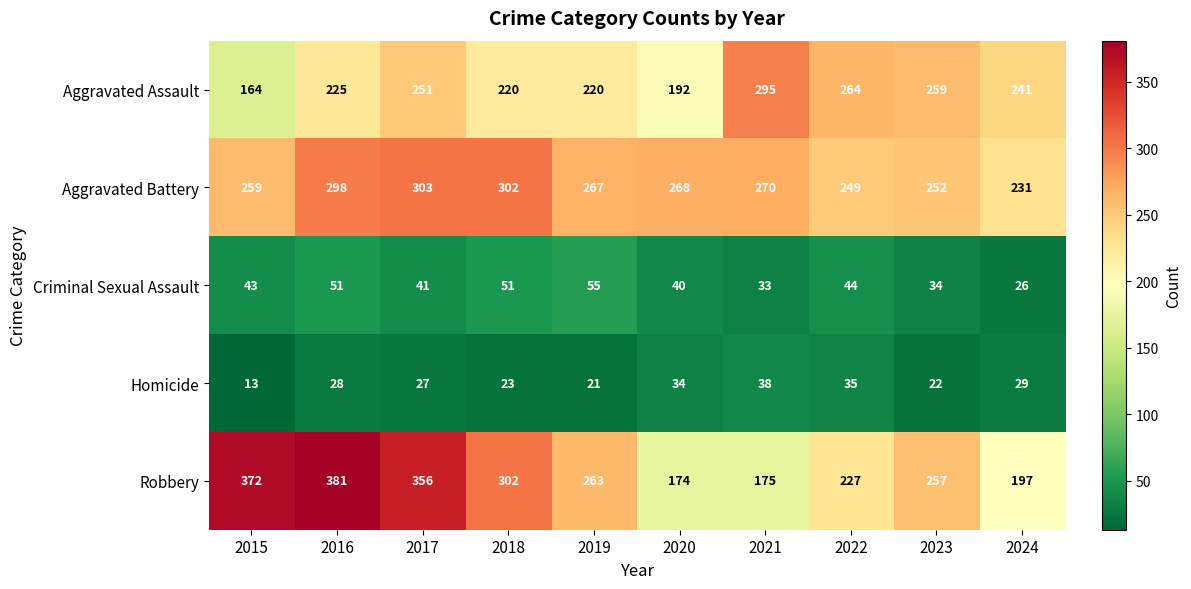

What is the sum of all Homicide values?

270